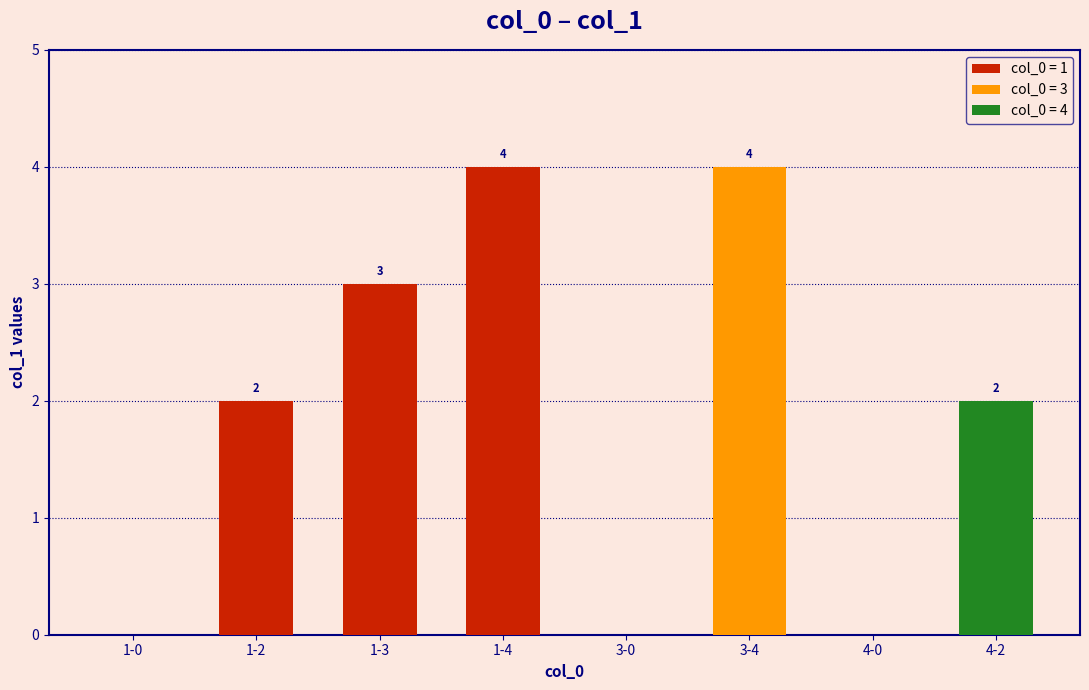

What is the sum of all values?

15